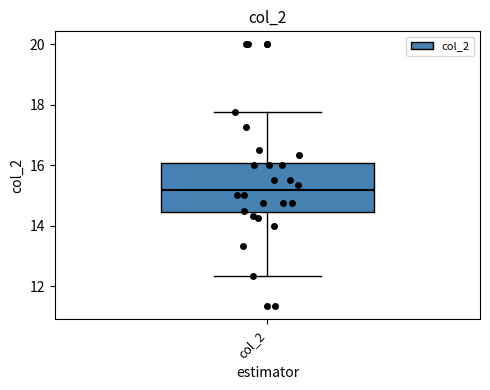

Transcribe this box plot: give where the median line is, the range the box spans, and where the two whiskers end, as read against the y-axis. The values are not printed on the chart, so give them approximately, as read against the axis.

median 15.2, box 14.4 to 16.0, whiskers 12.4 to 17.8